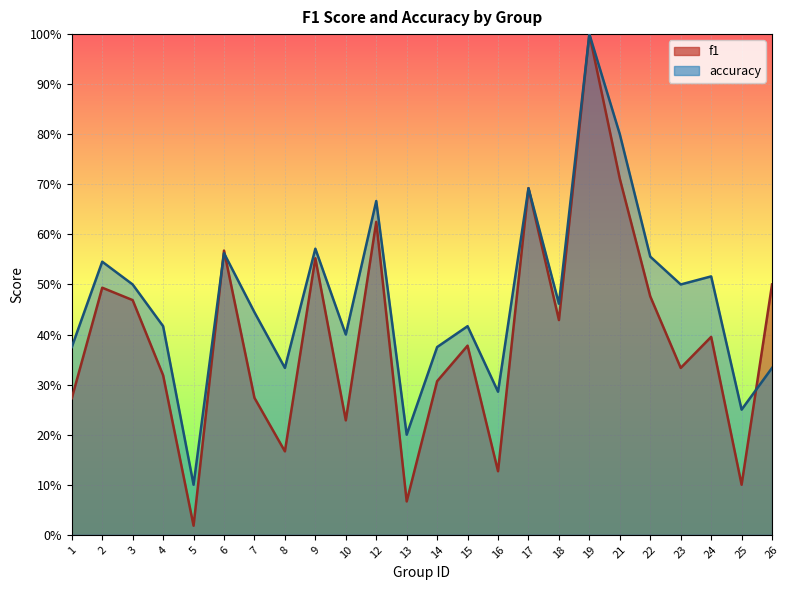

What is the maximum value for accuracy?

1.0